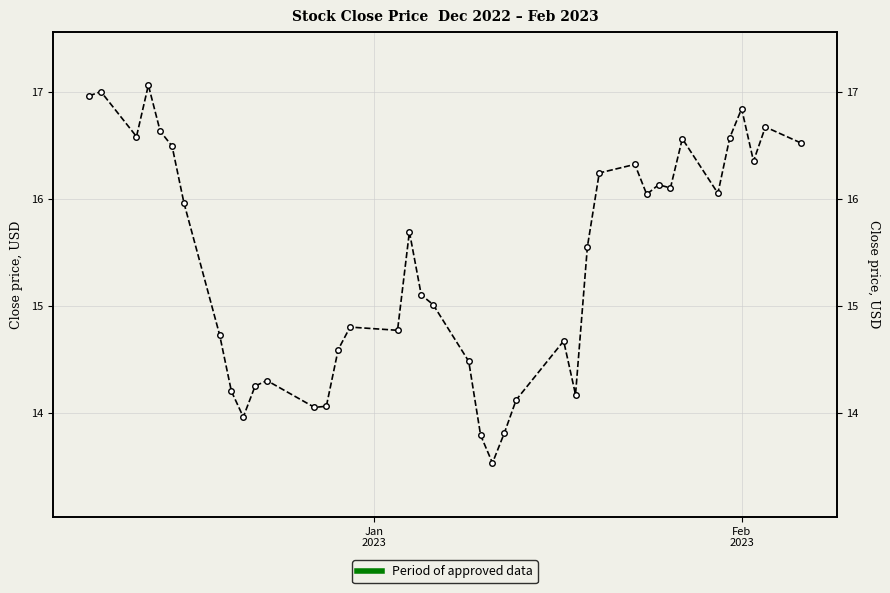

The value at 18 is 4.0. True or false?

False